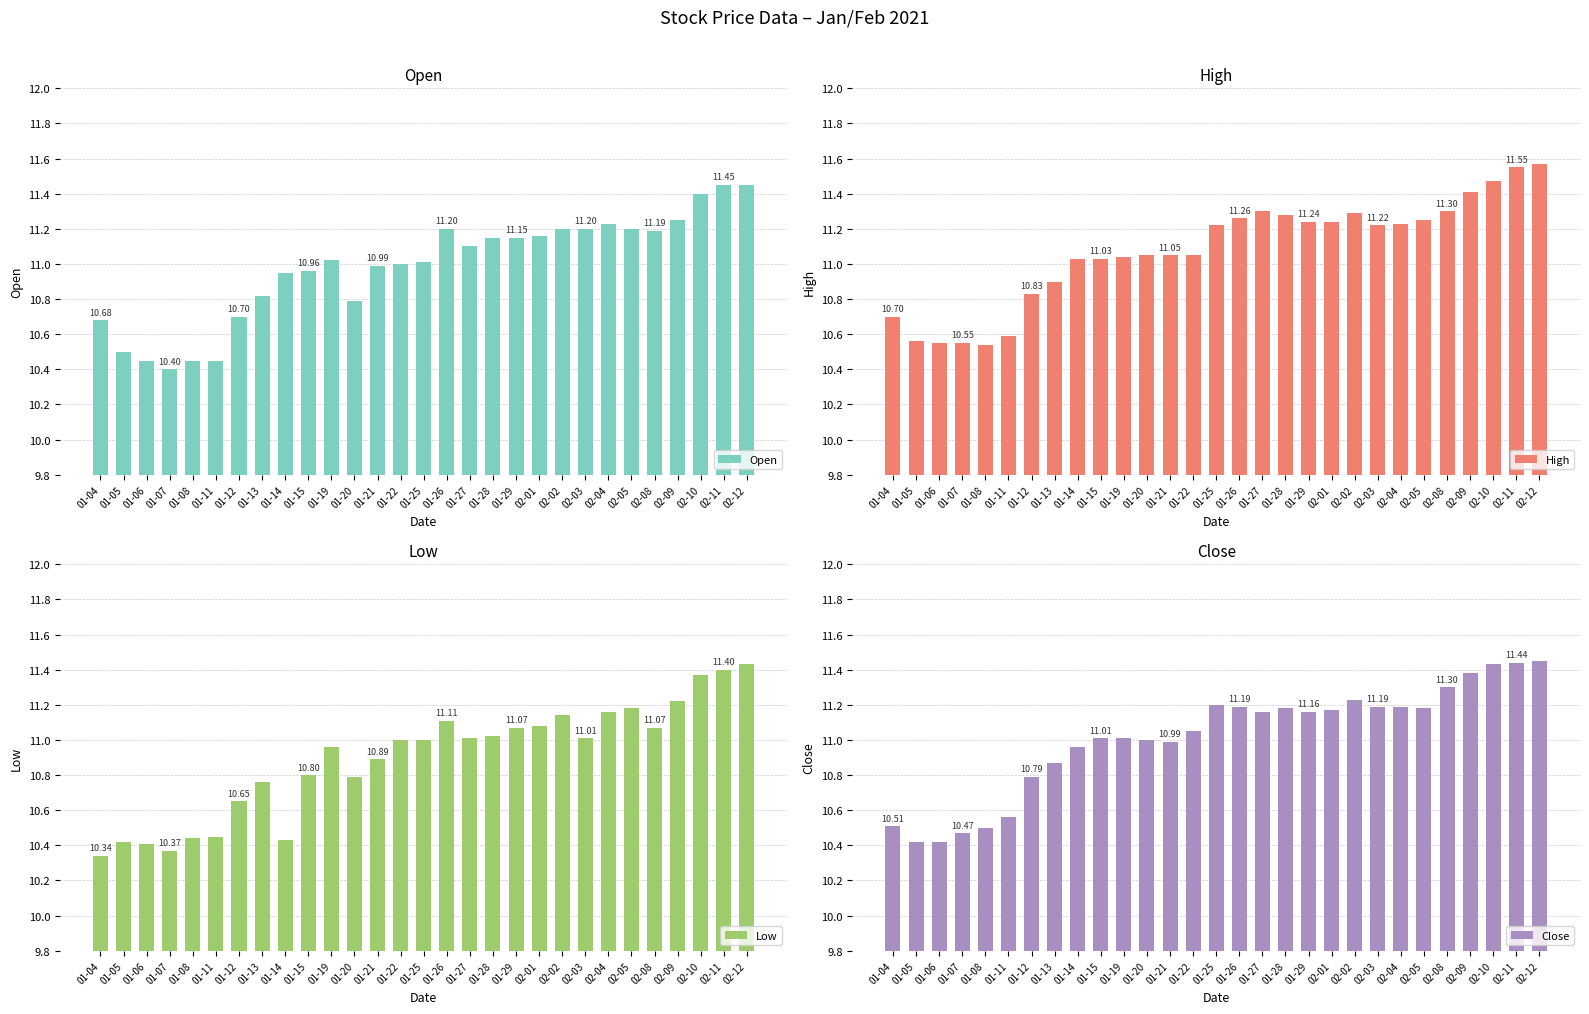

What is the minimum value shown in the chart?

10.3